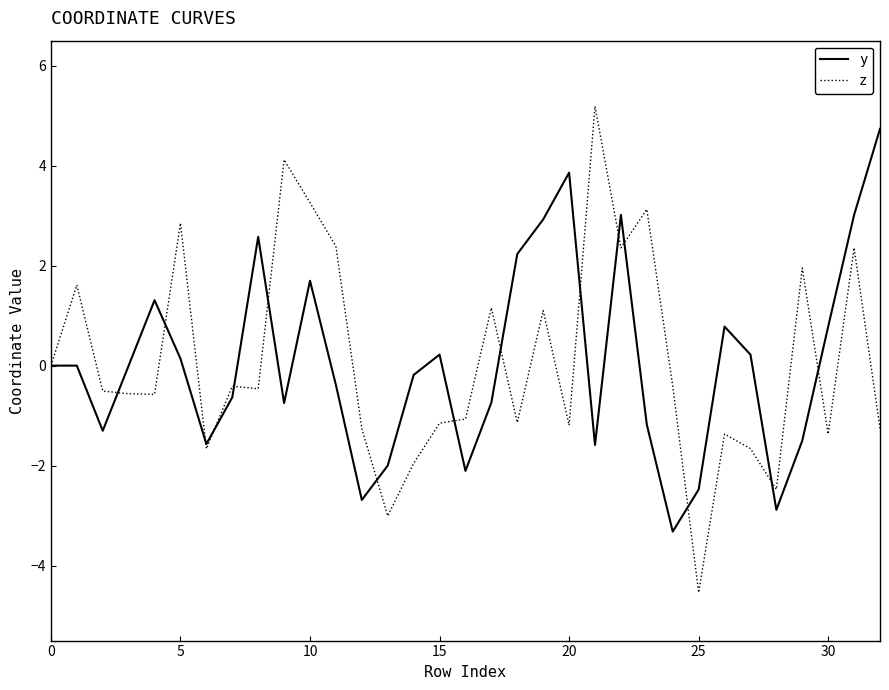

In z, how many points are higher than both neighbors (excluding endpoints)?

11